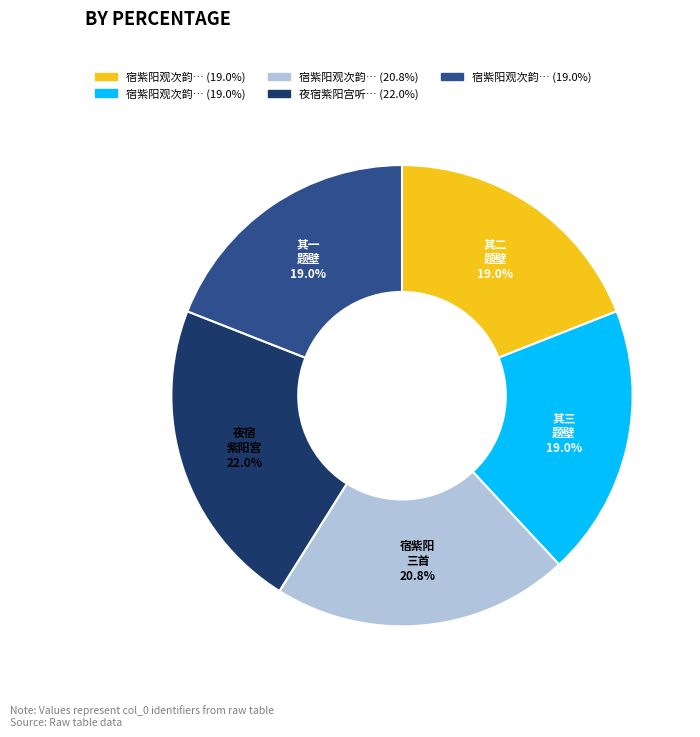

Is there any slice that represents more than half of the pie?

No